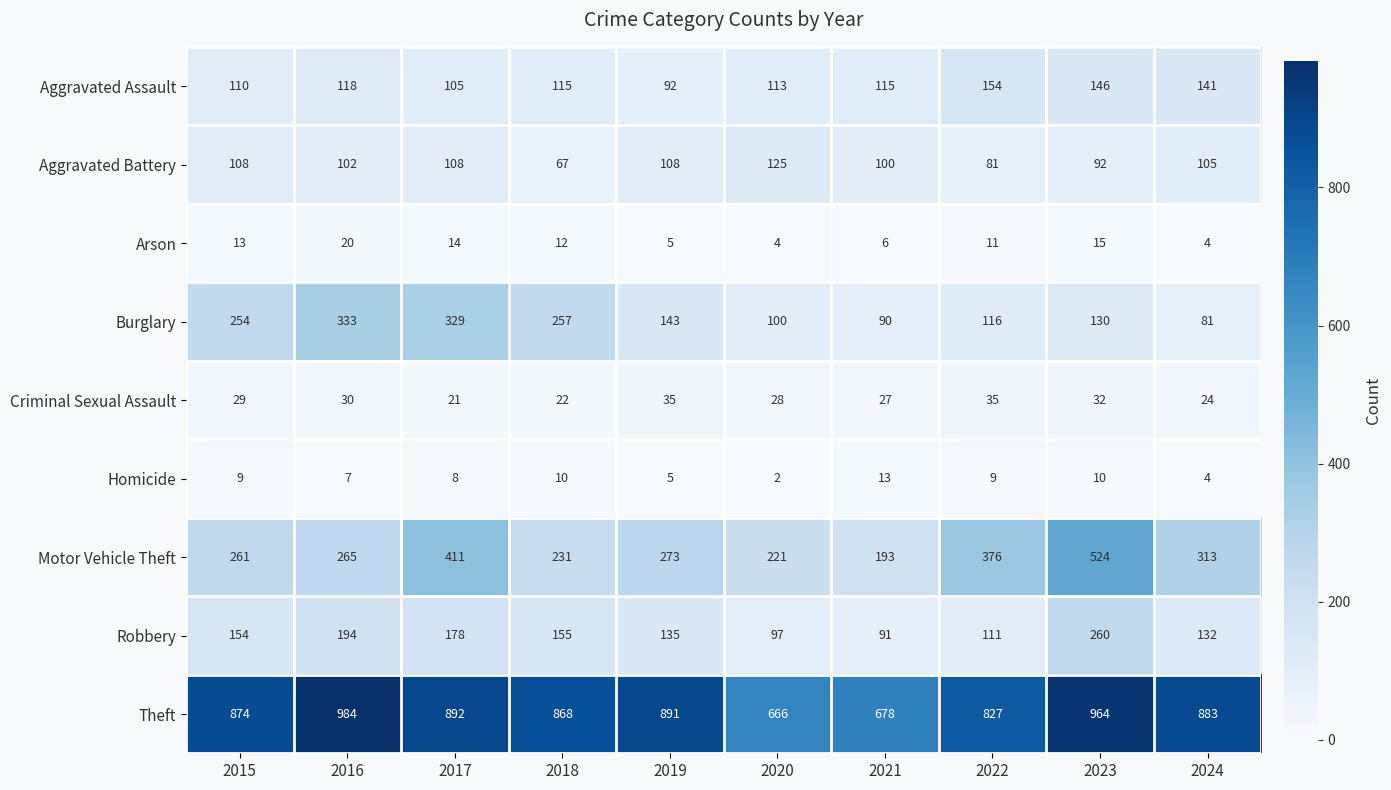

What is the smallest value displayed?

2